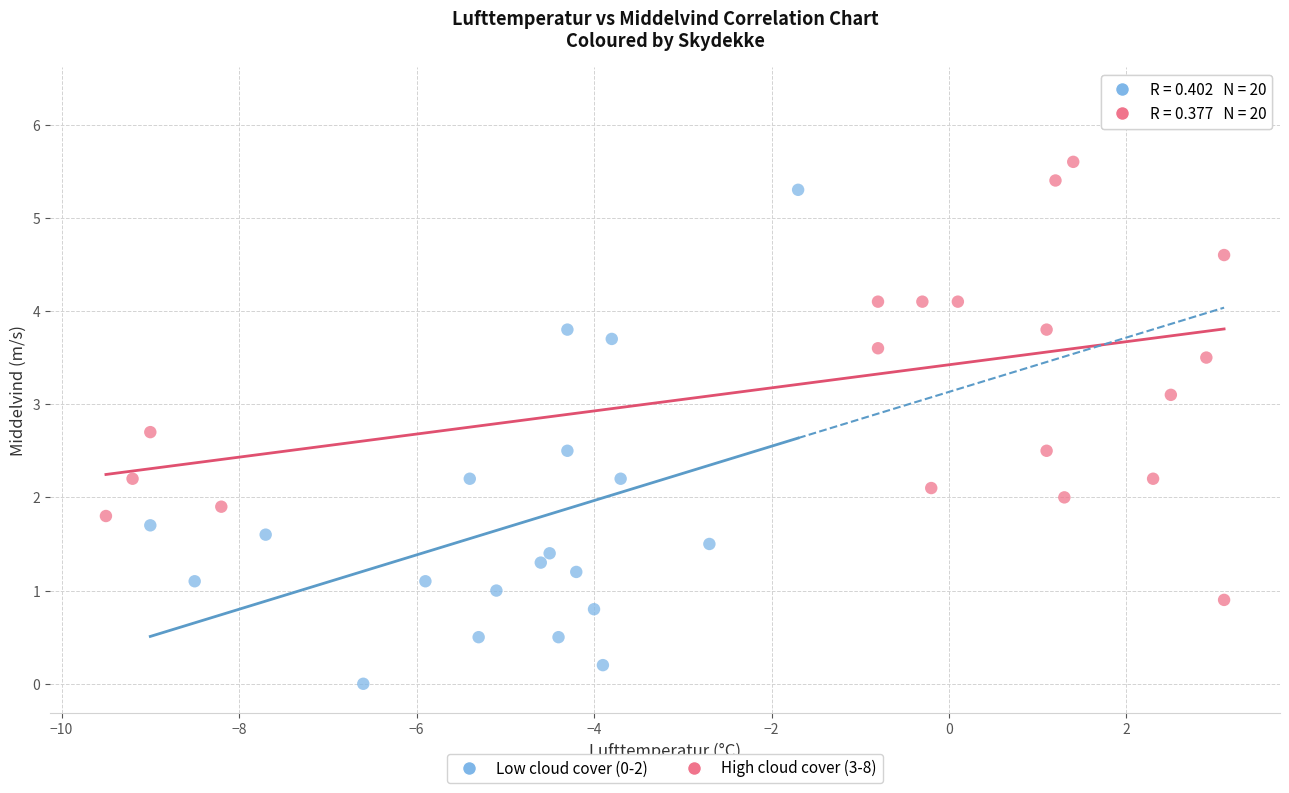

Which series reaches the maximum Y coordinate?

High cloud cover (3-8)